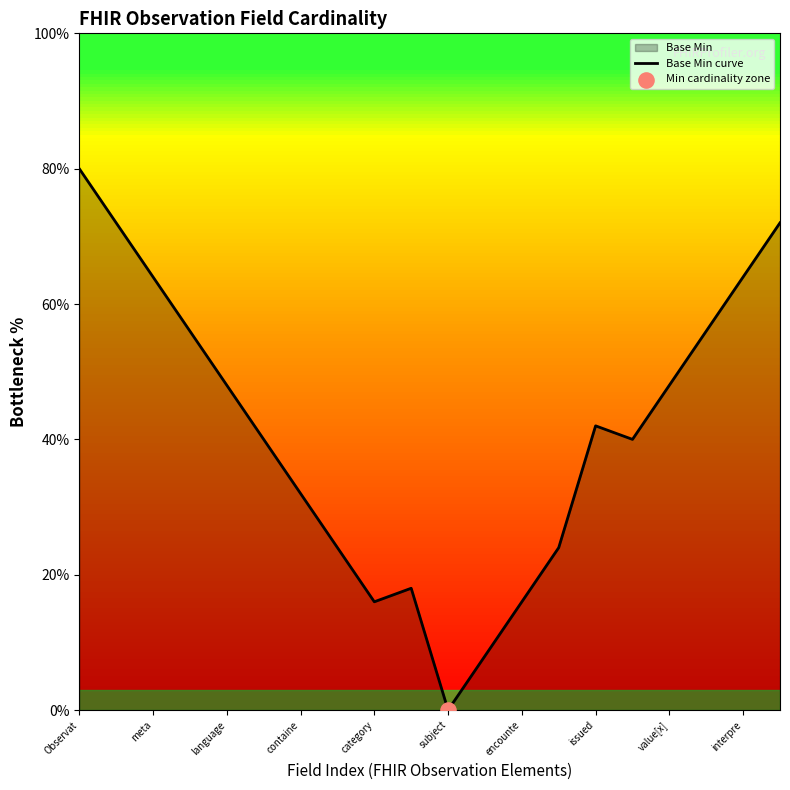

Between meta and subject, which is larger?

meta